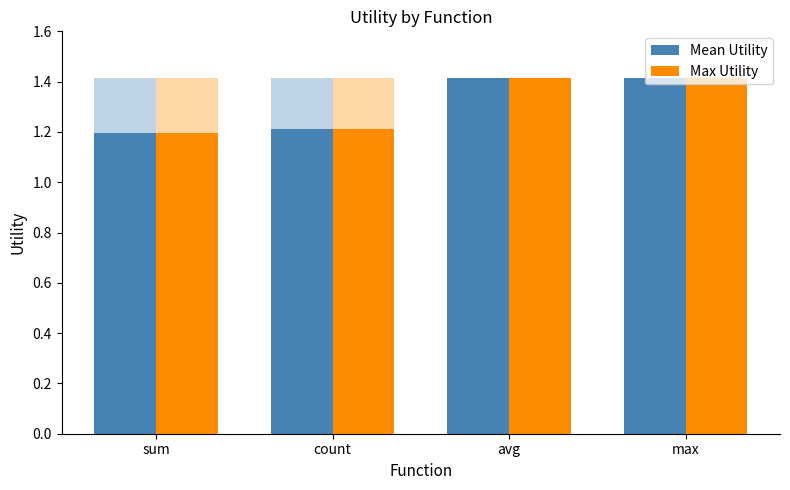

What is the average value of the Mean Utility series?

1.3